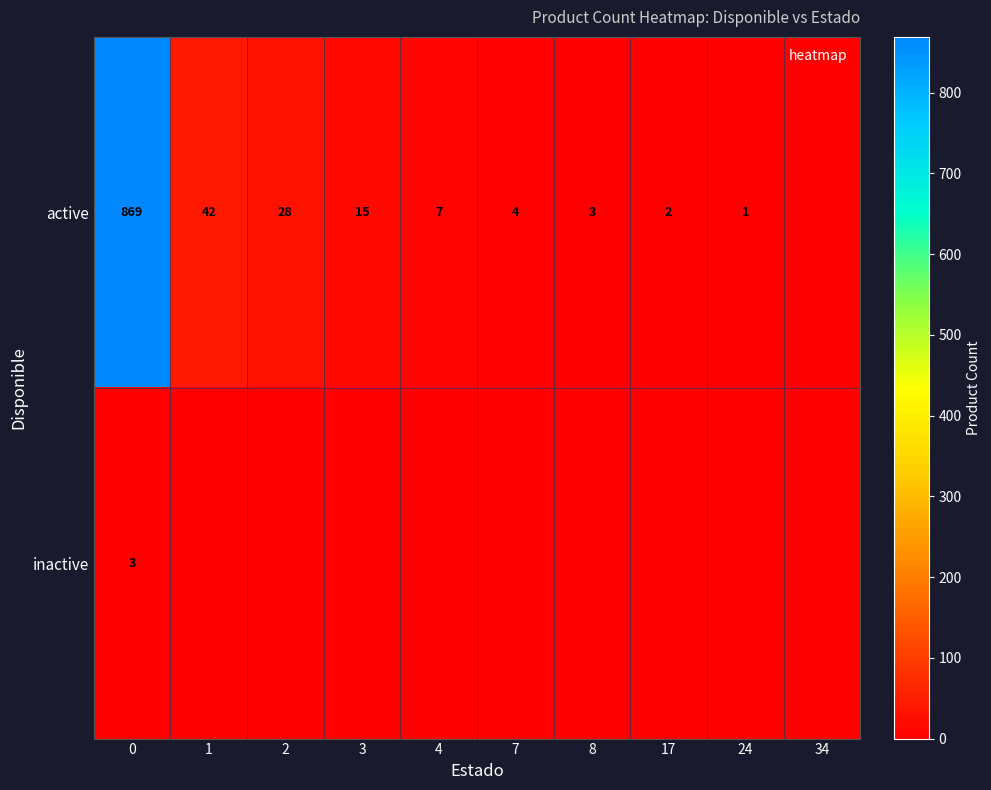

True or false: active has a value of 4 at 7.

True